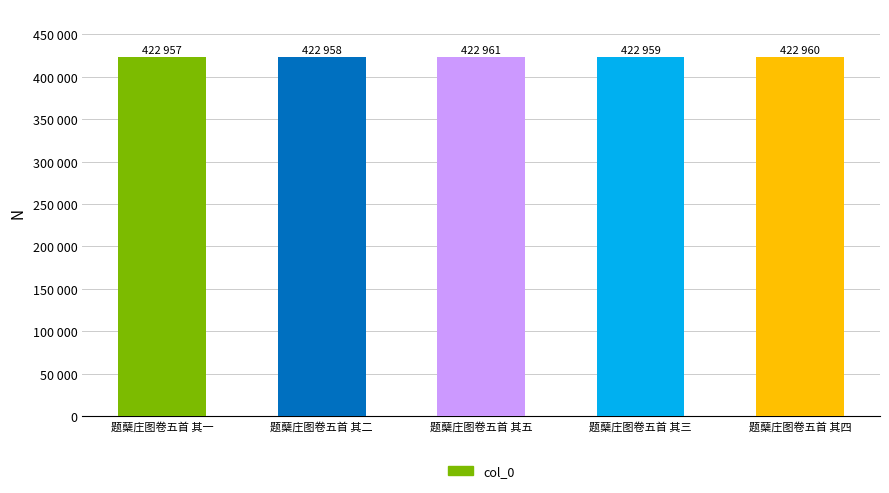

List the labels in order of value, smallest first.

题蘖庄图卷五首 其一, 题蘖庄图卷五首 其二, 题蘖庄图卷五首 其三, 题蘖庄图卷五首 其四, 题蘖庄图卷五首 其五